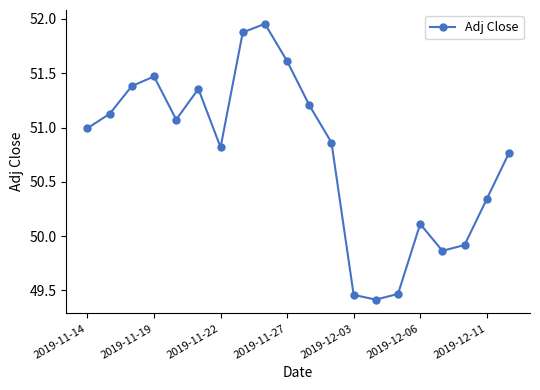

Is this an area chart (filled region under the line)?

No